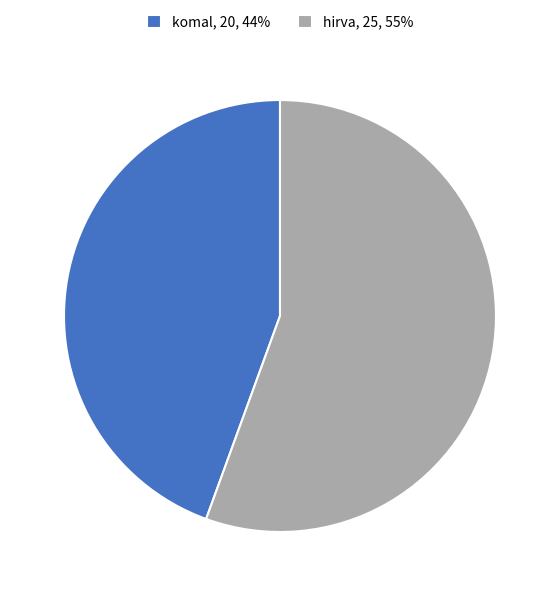

Approximately how many times larger is the value at komal, 20, 44% compared to hirva, 25, 55%?

0.8